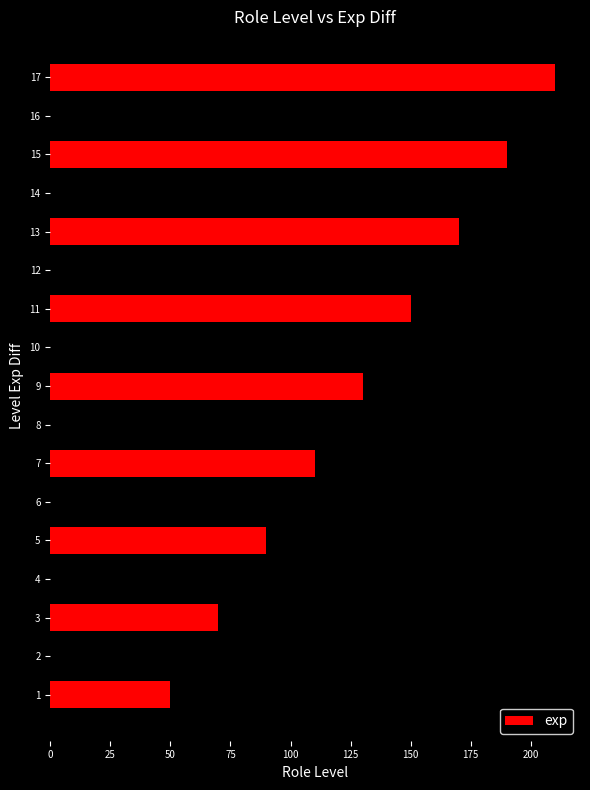

List the labels in order of value, smallest first.

1, 2, 3, 4, 5, 6, 7, 8, 9, 10, 11, 12, 13, 14, 15, 16, 17